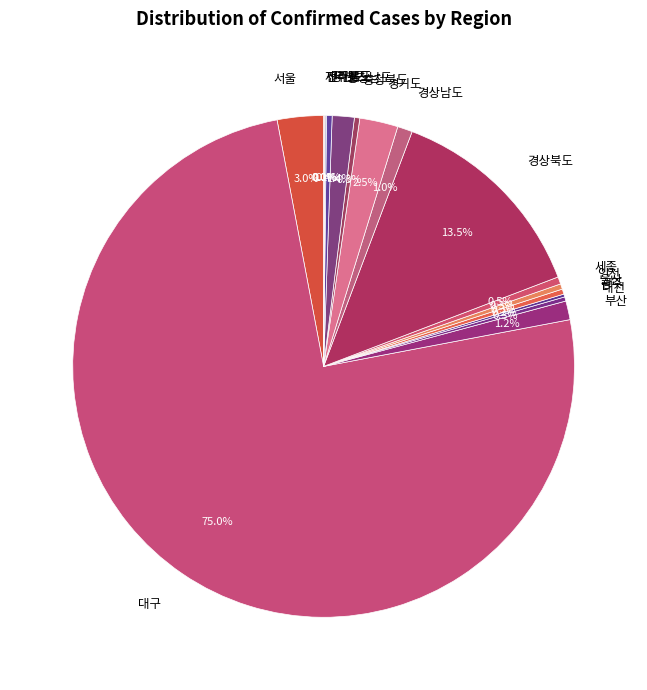

To the nearest percent, what is the difference between the largest and smallest slice percentages?

75%